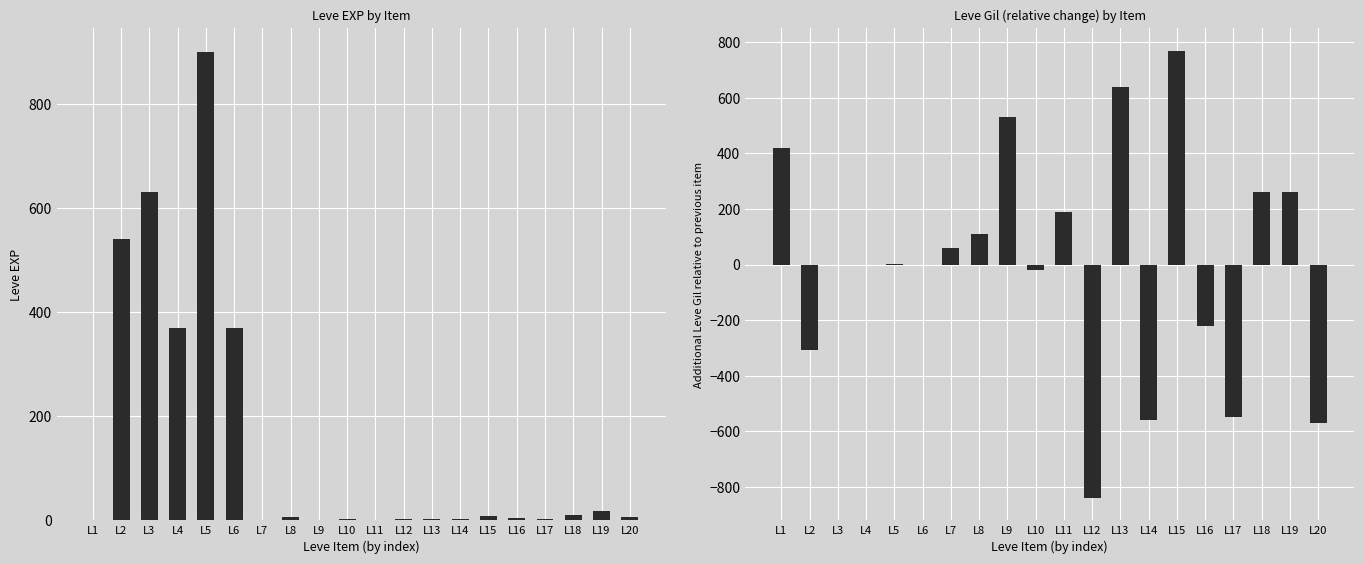

What is the maximum value shown in the chart?

900